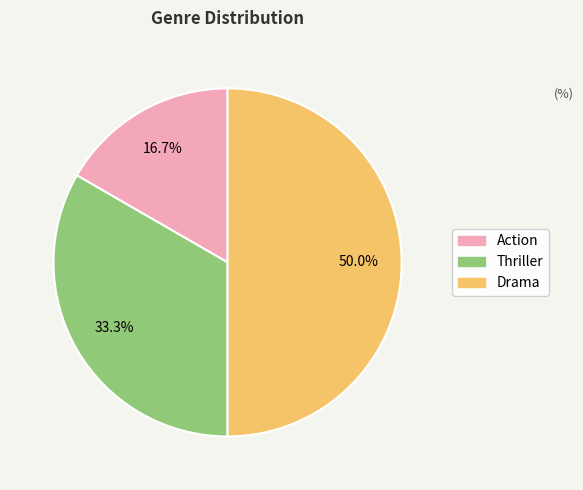

Which has a higher value, Thriller or Drama?

Drama